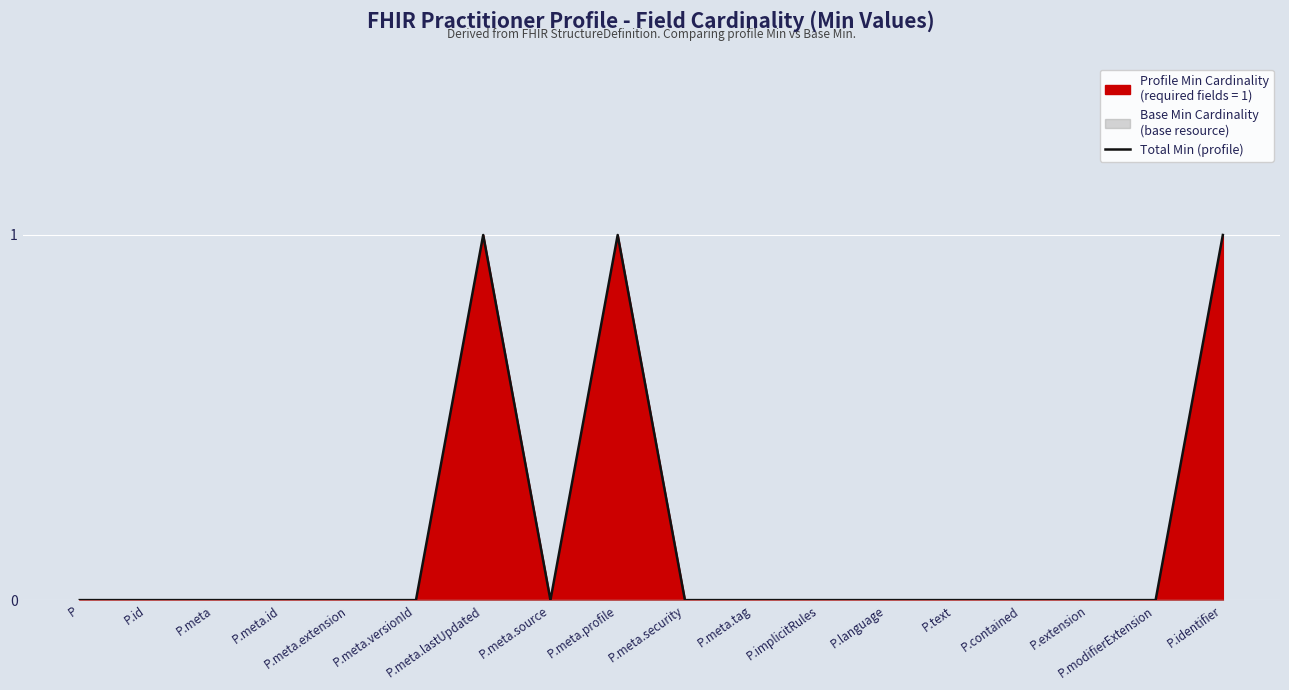

Reading left to right, transcribe all the data shown in this chart.

P=0	P.id=0	P.meta=0	P.meta.id=0	P.meta.extension=0	P.meta.versionId=0	P.meta.lastUpdated=1	P.meta.source=0	P.meta.profile=1	P.meta.security=0	P.meta.tag=0	P.implicitRules=0	P.language=0	P.text=0	P.contained=0	P.extension=0	P.modifierExtension=0	P.identifier=1